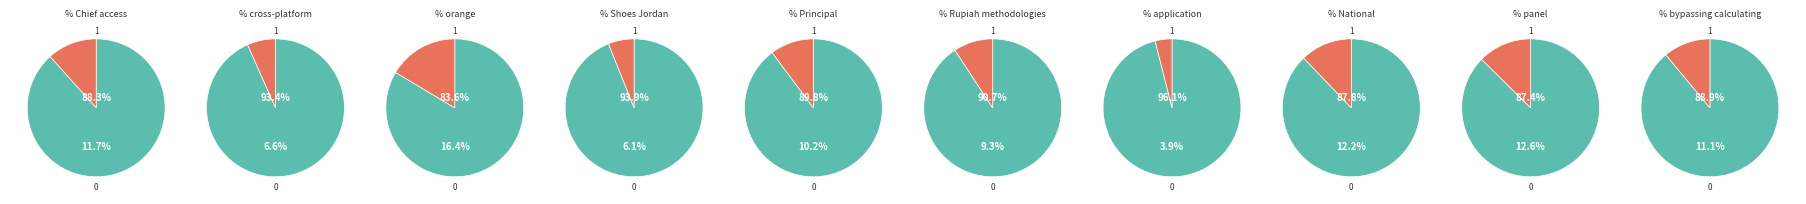

Approximately how many times larger is the value at 4 compared to 6?

0.7